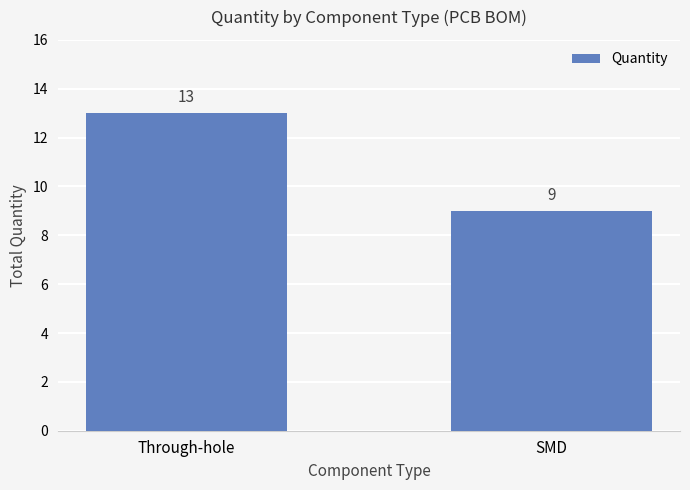

Reading left to right, list all the values displayed in this chart.

Through-hole=13	SMD=9